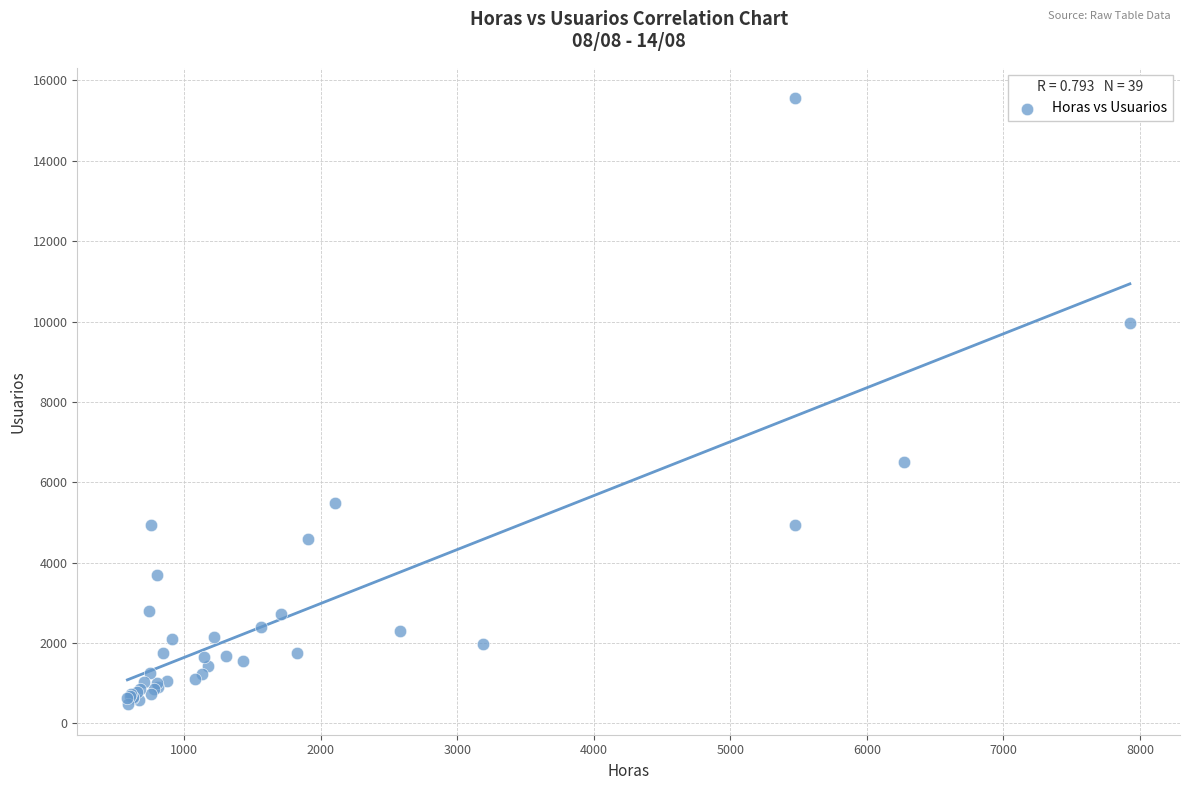

What Y value in the scatter plot is closest to 8015?

6493